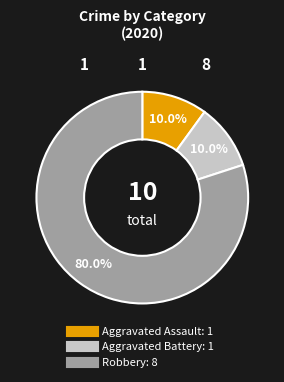

Count the number of slices in the pie.

3